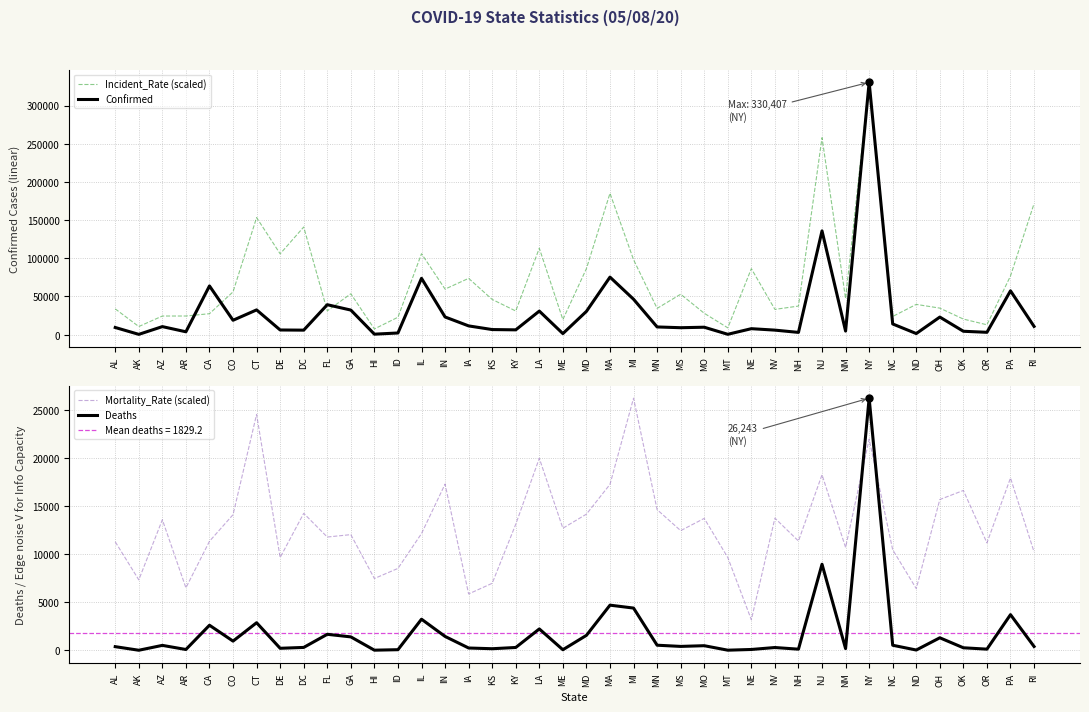

Does the chart display data point markers on the line(s)?

No